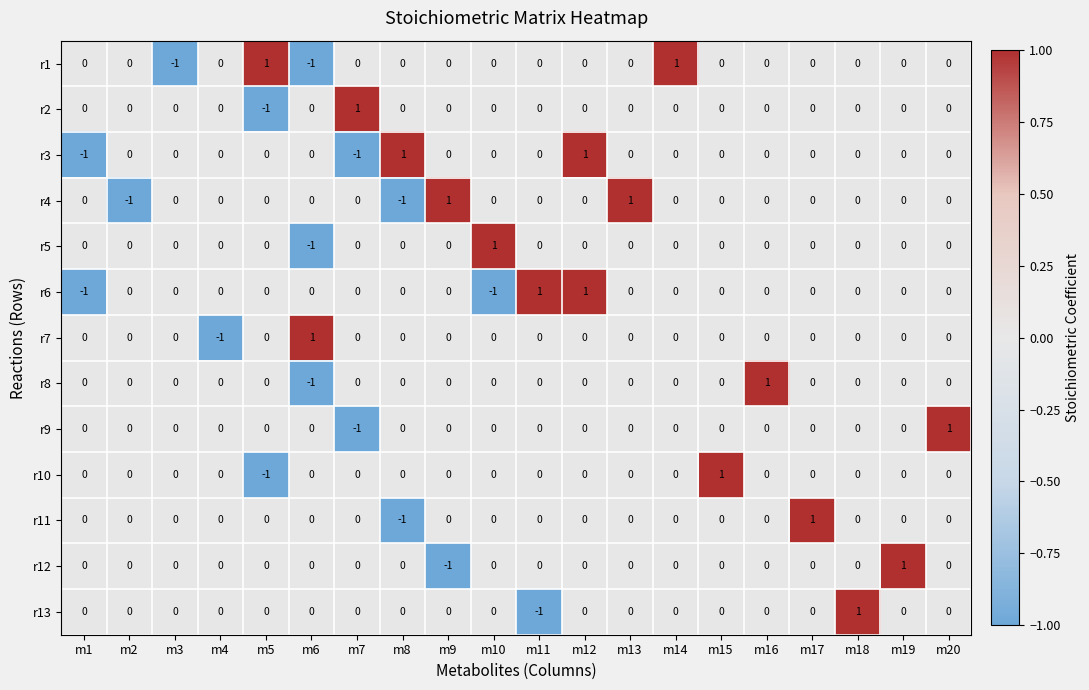

Is it true that r11 equals -1 at m12?

False